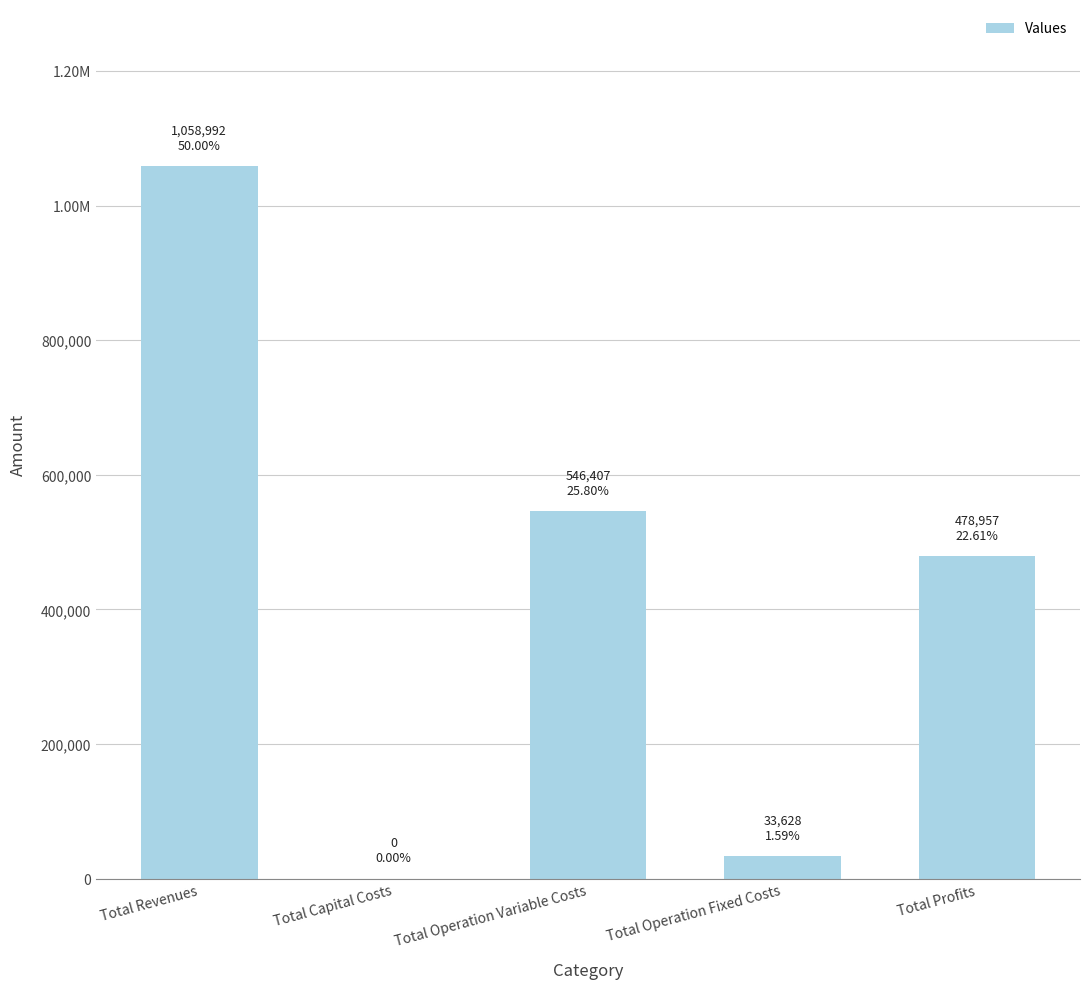

How many bars are there in total?

5